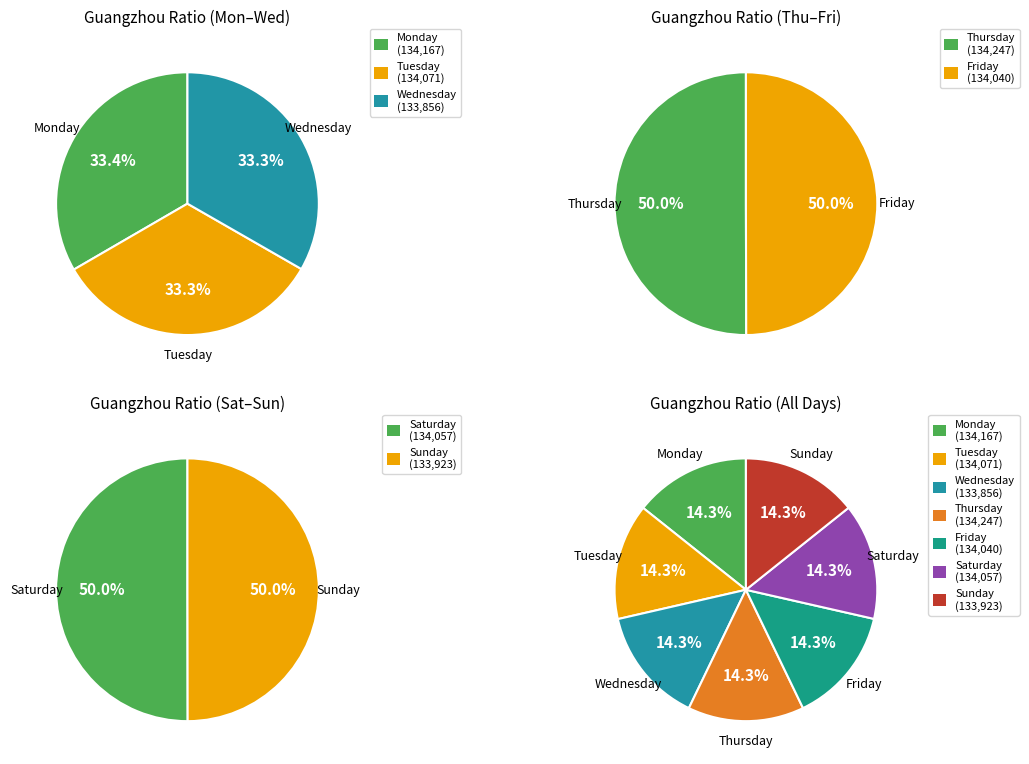

Combined, what portion of the pie is Saturday and Thursday?

28.6%